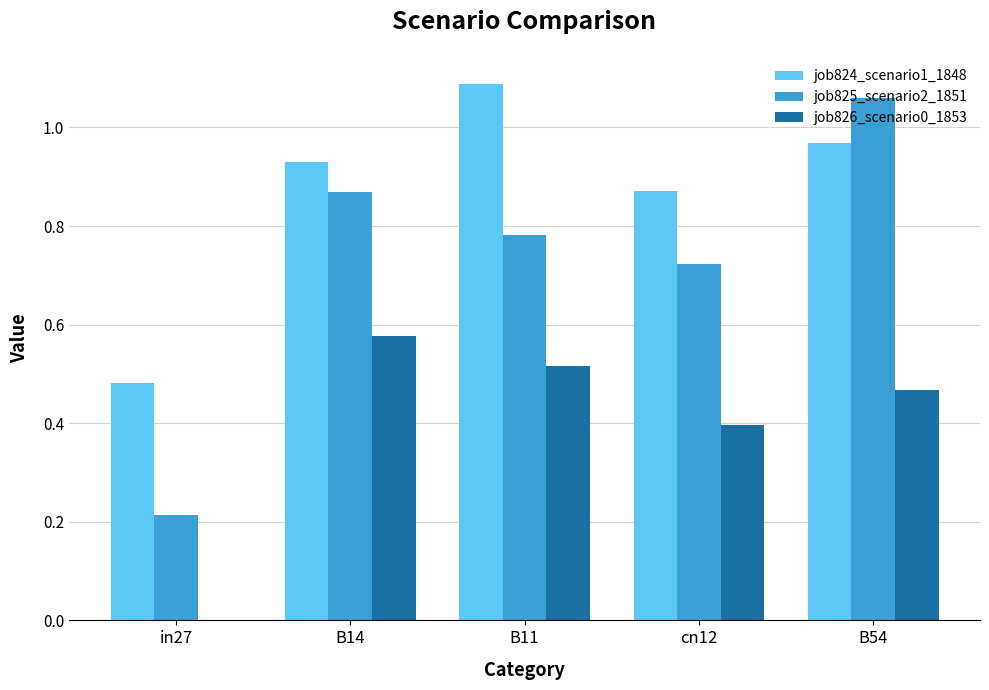

Is it true that job824_scenario1_1848 equals 1.8 at B11?

False